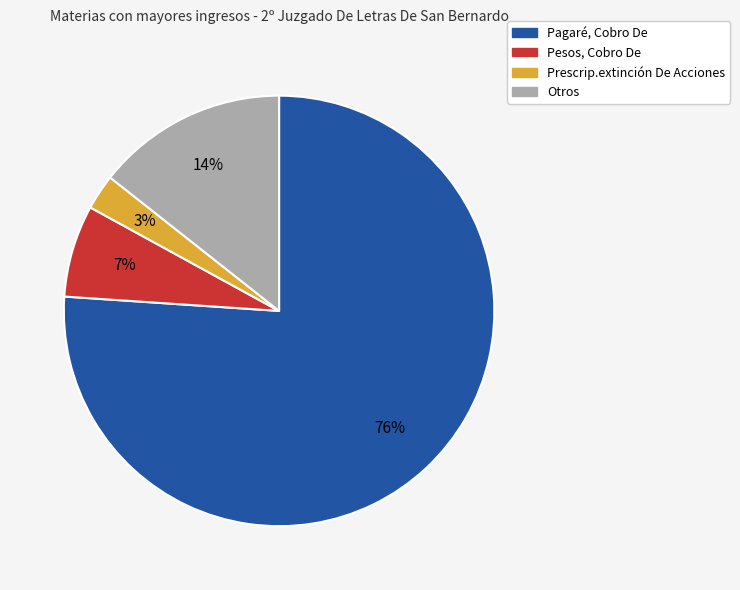

How many segments does this pie chart have?

4